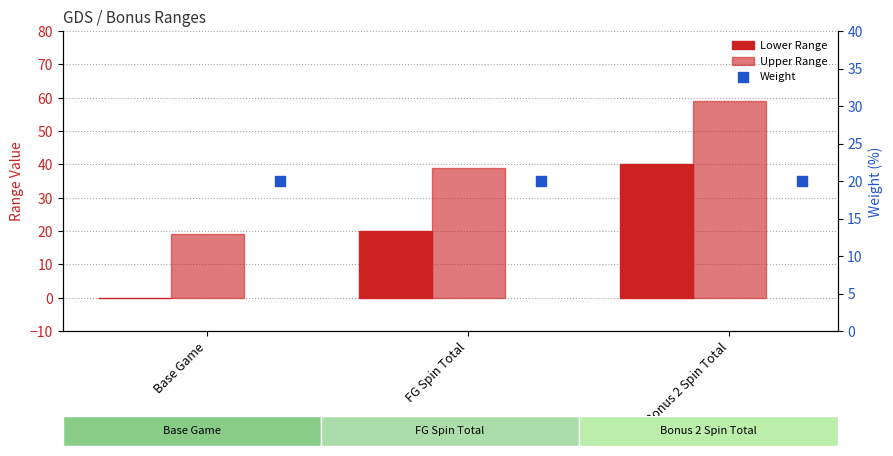

Which series contains the lowest Y value?

Lower Range